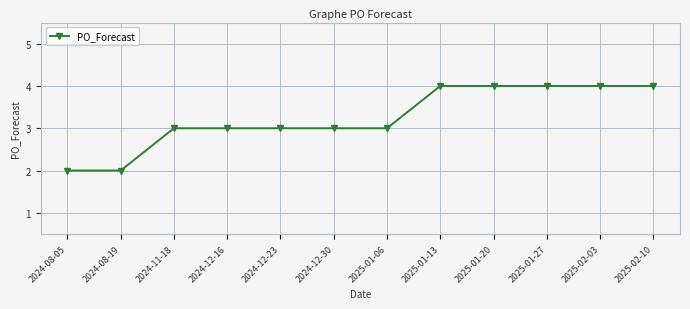

What is the greatest value displayed?

4